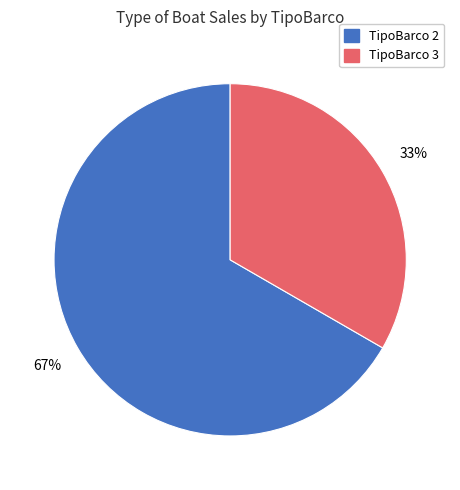

To the nearest percent, what is the average slice percentage?

50%